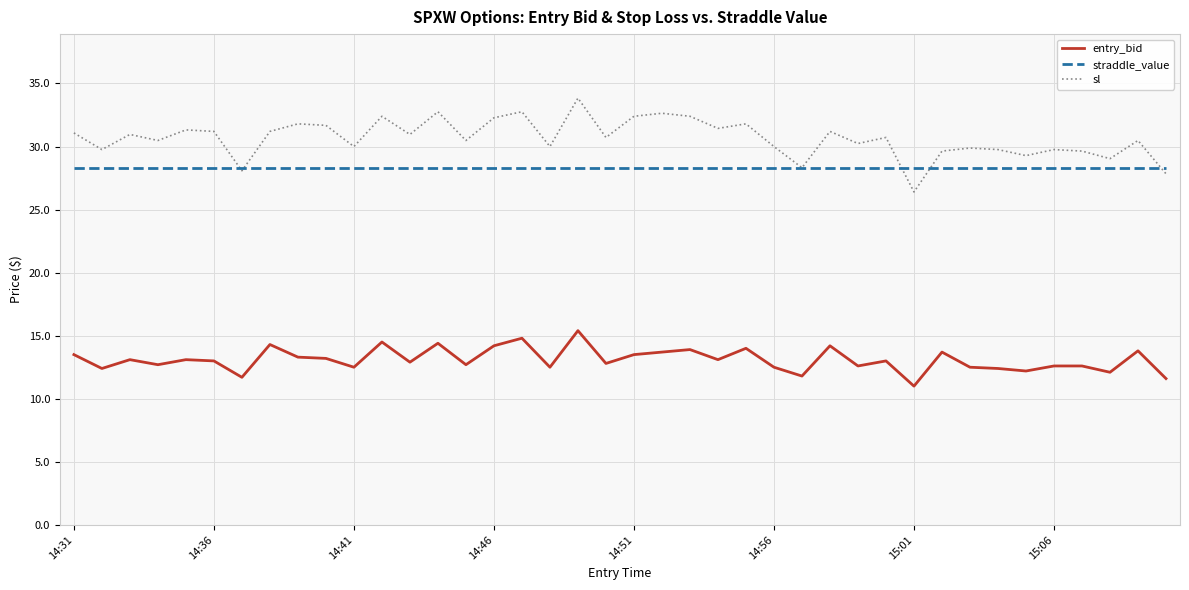

What is the sum of all sl values?

1226.6